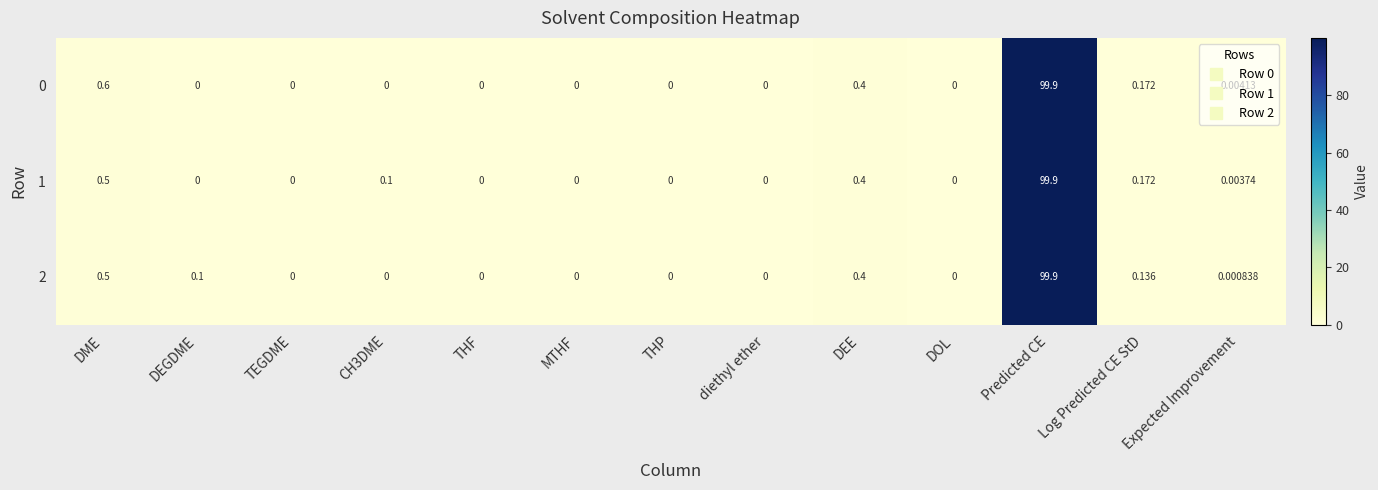

At which category is the sum across all series the highest?

Predicted CE